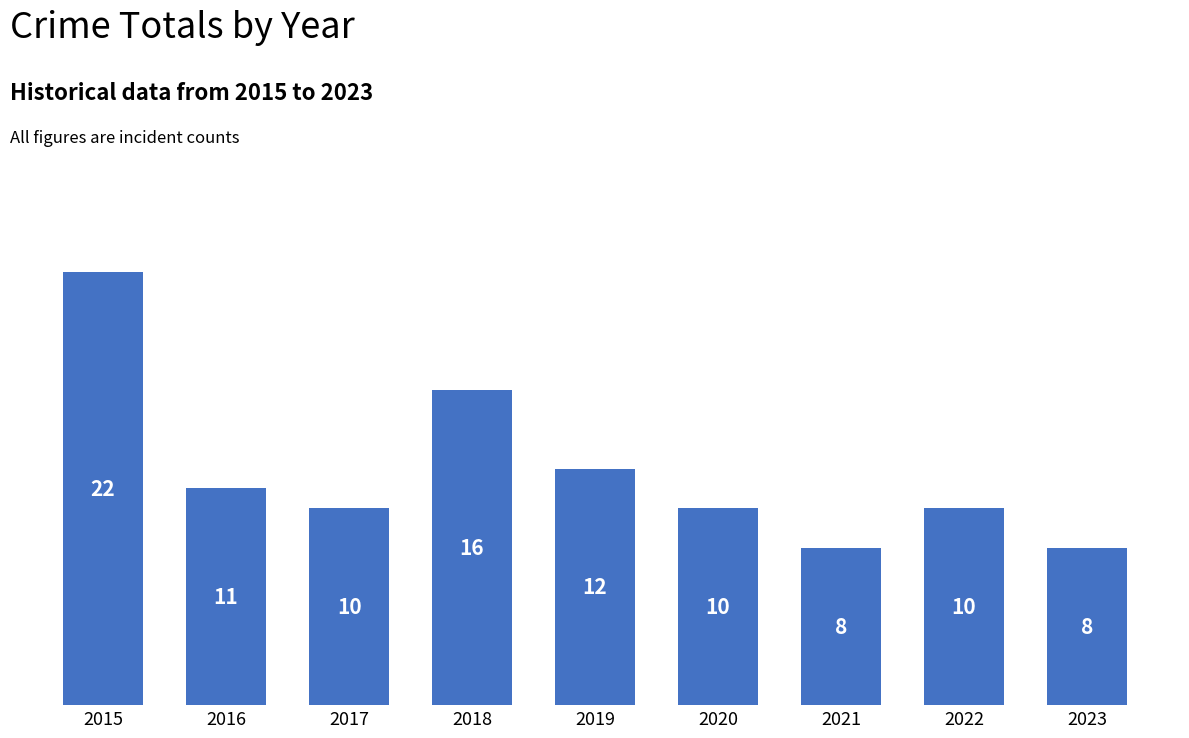

What is the value of the 7th bar from the left?

8